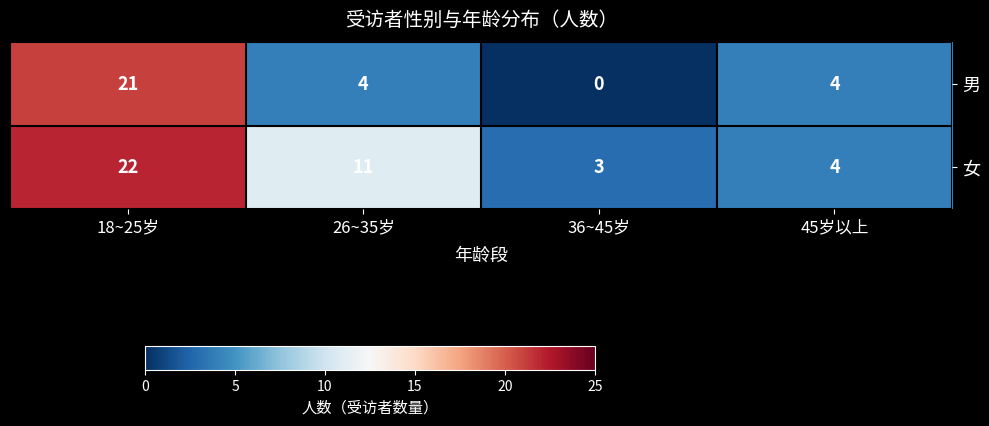

Reading right to left, transcribe all the data shown in this chart.

男: 45岁以上=4	36~45岁=0	26~35岁=4	18~25岁=21
女: 45岁以上=4	36~45岁=3	26~35岁=11	18~25岁=22